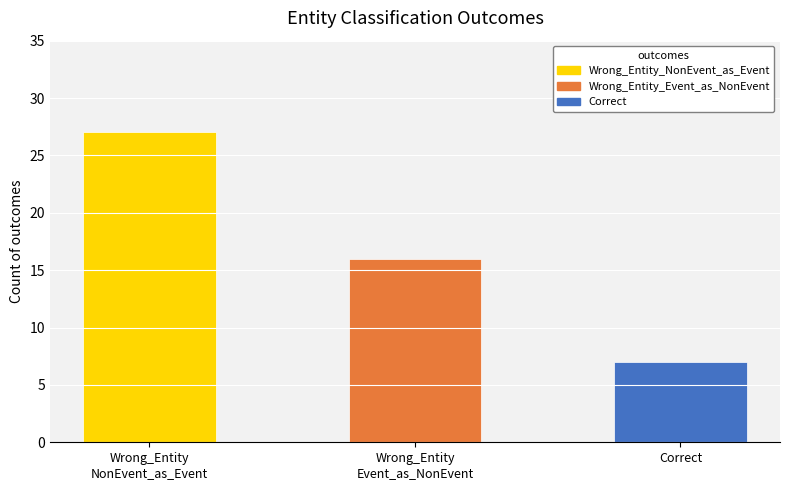

Reading left to right, transcribe all the data shown in this chart.

Wrong_Entity
NonEvent_as_Event=27	Wrong_Entity
Event_as_NonEvent=16	Correct=7